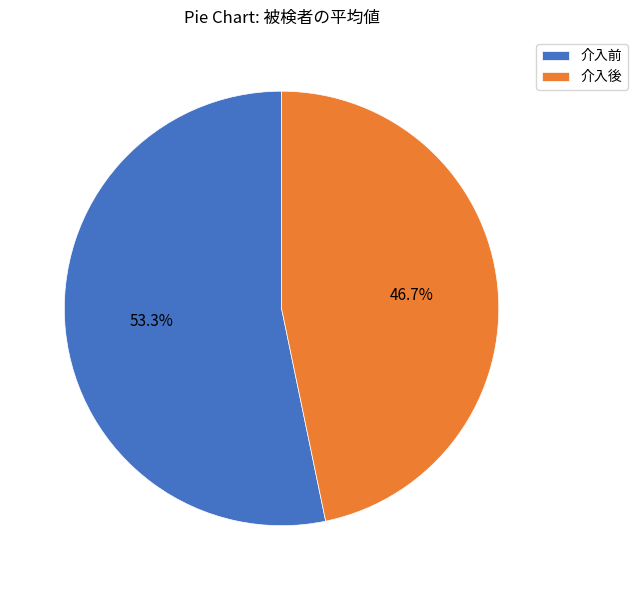

To the nearest percent, what is the average slice percentage?

50%